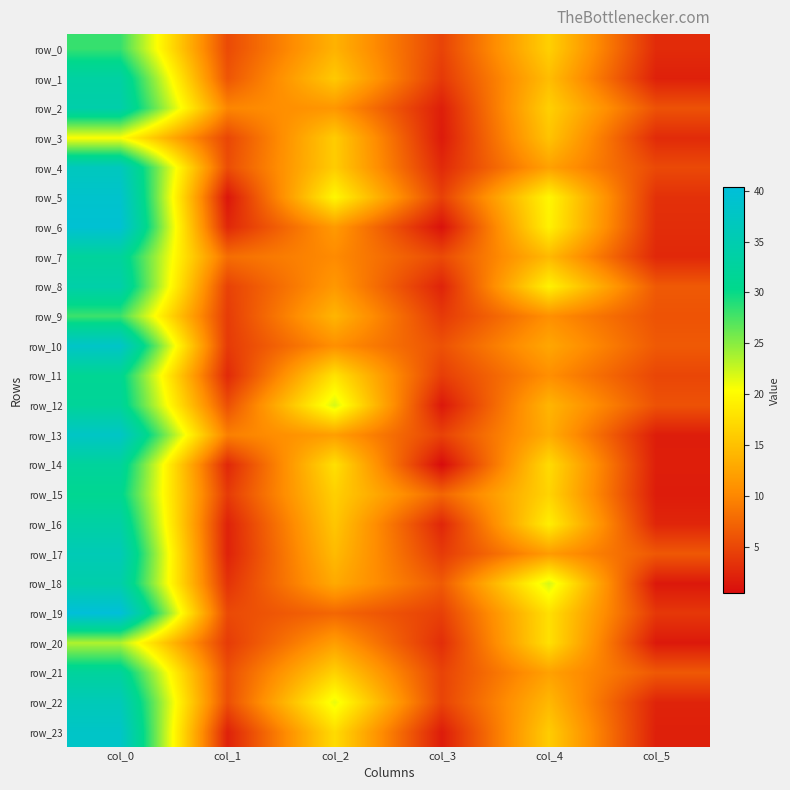

Which series changed the most between col_4 and col_5?

row_18